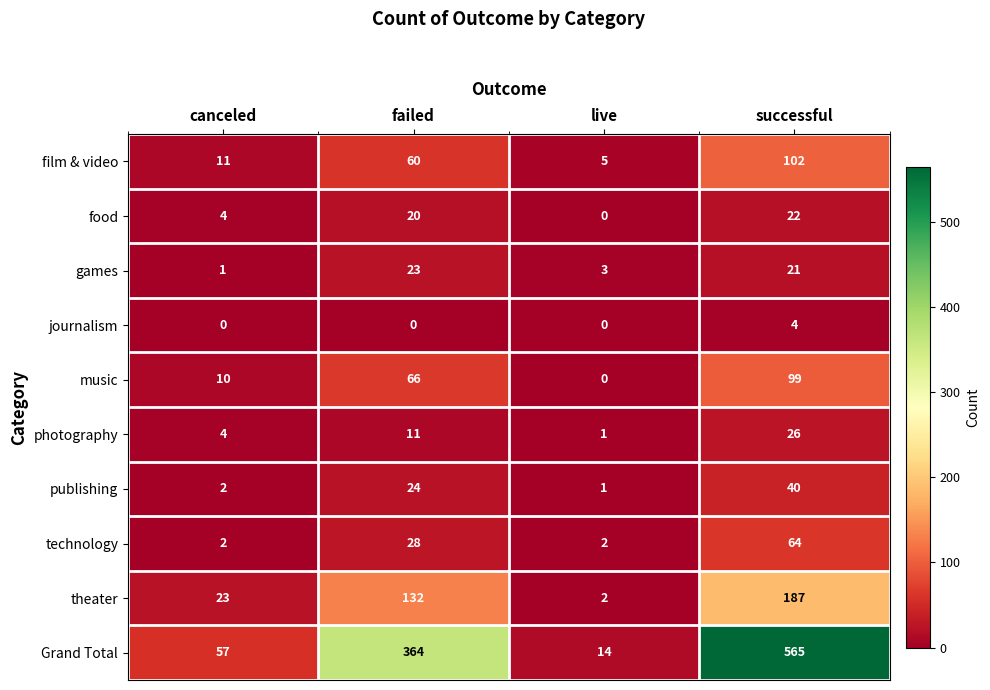

True or false: technology has a value of 64 at successful.

True